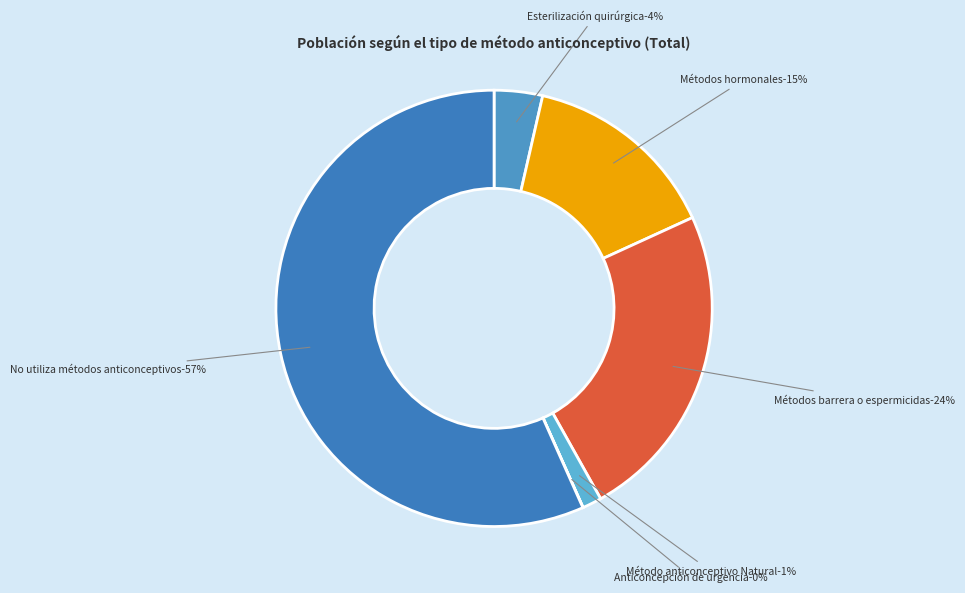

What is the smallest slice in the pie chart?

Anticoncepción de urgencia